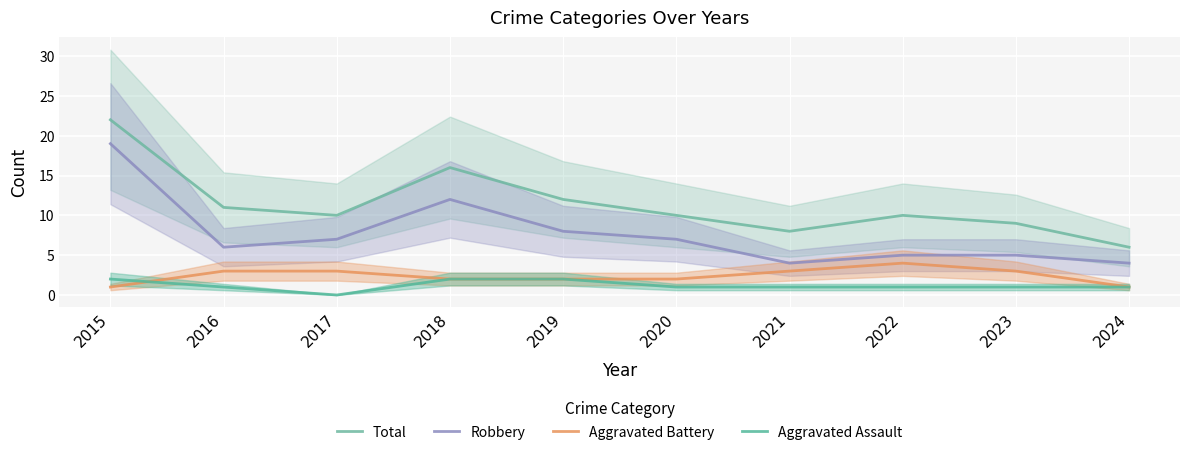

True or false: Aggravated Battery has a value of 4 at 2021.

False